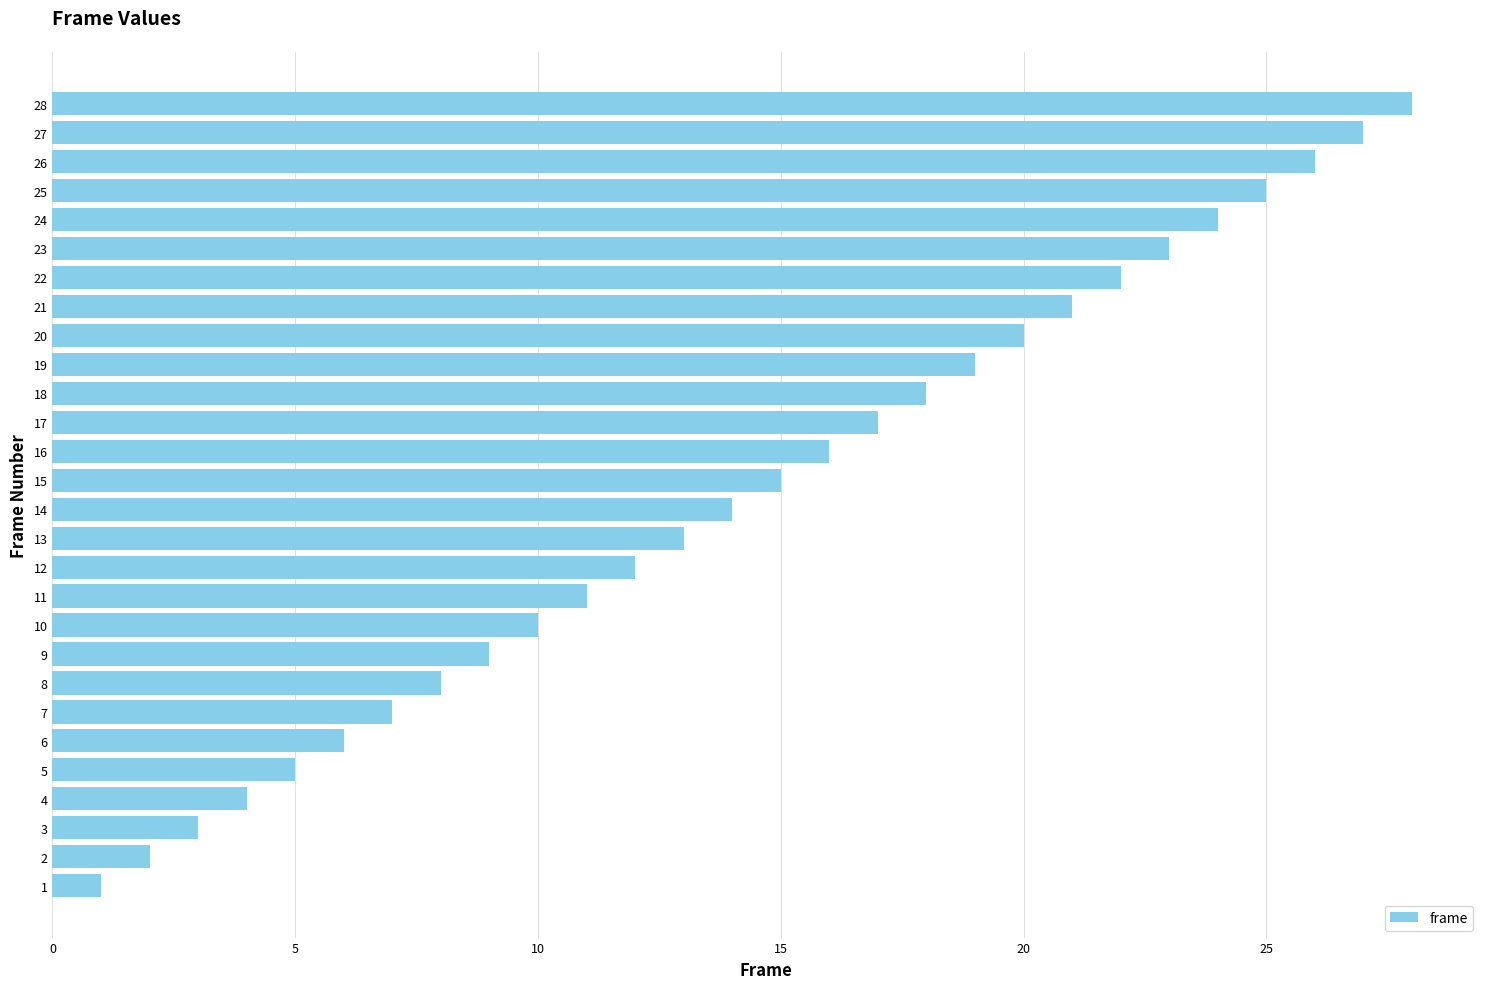

Which label corresponds to the largest value in the chart?

28